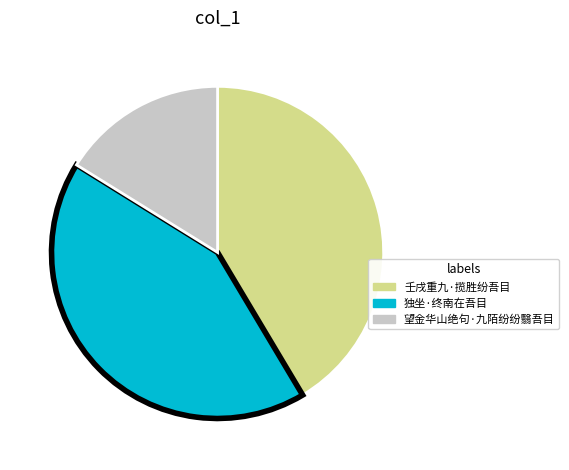

Do 独坐·终南在吾目 and 壬戌重九·揽胜纷吾目 together represent more than half of the pie?

Yes